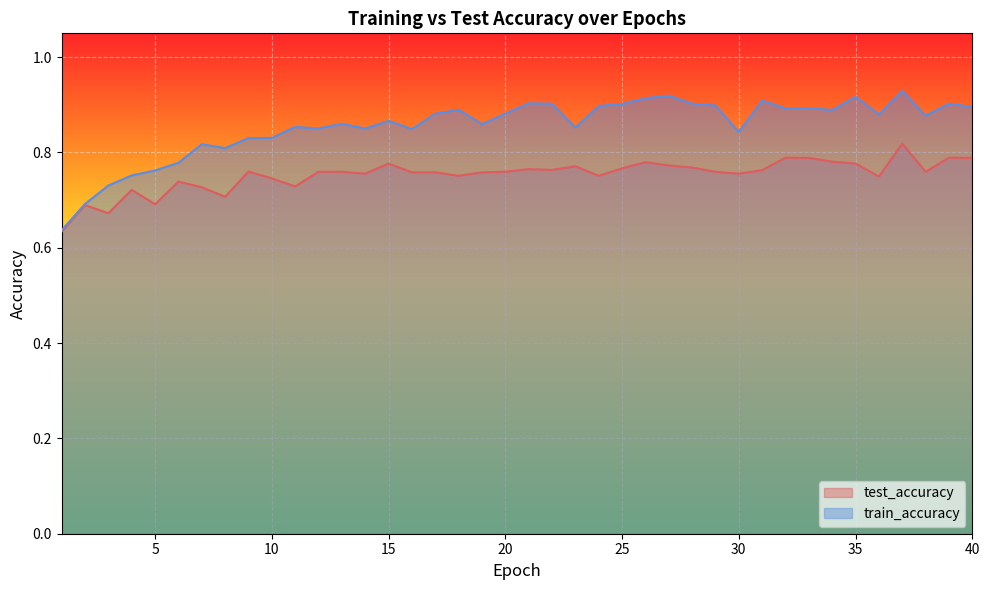

How many lines are shown in the chart?

2